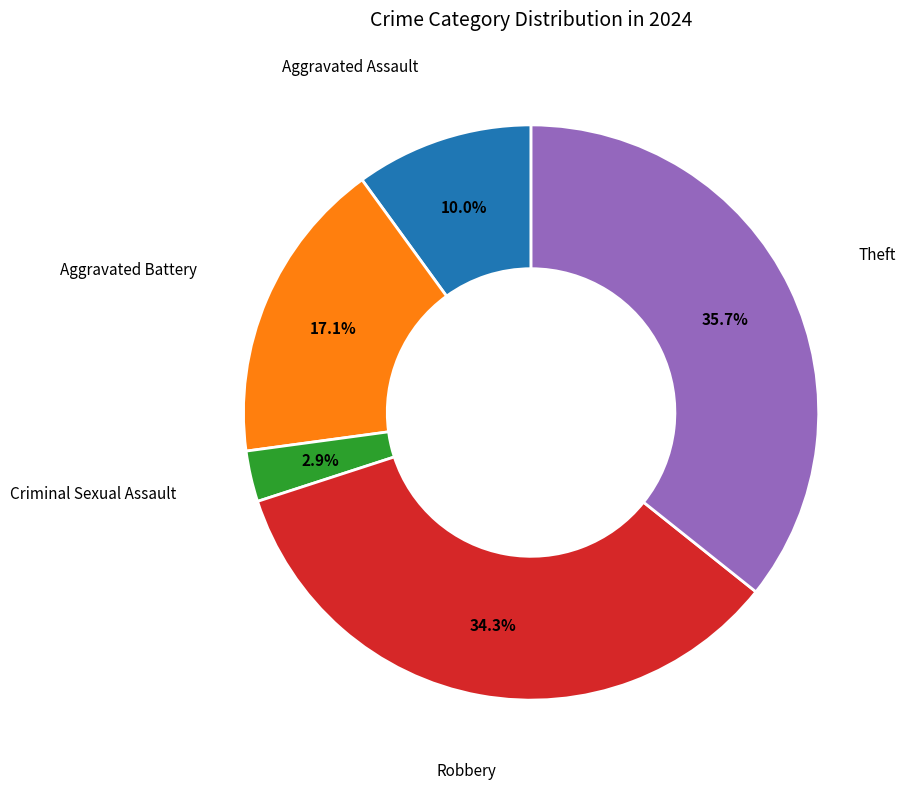

Is there a majority slice in this chart?

No